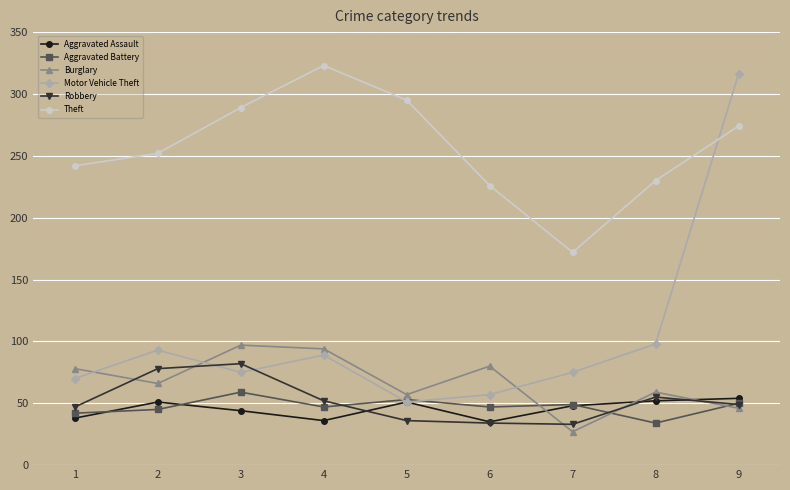

Which series has the widest spread of values?

Motor Vehicle Theft